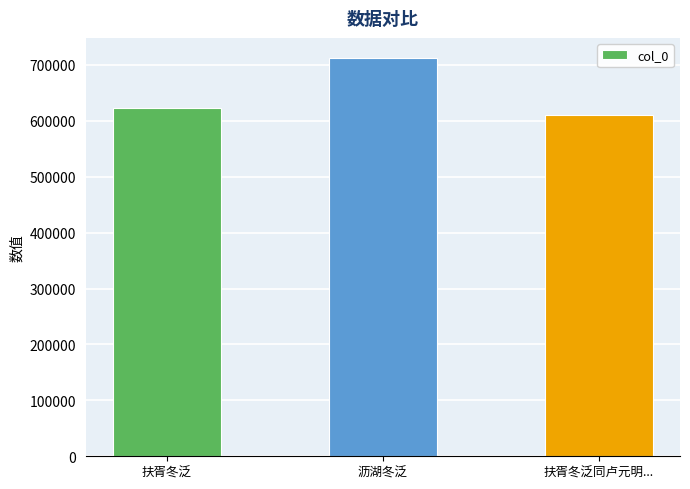

What is the label of the 3rd bar from the left?

扶胥冬泛同卢元明...